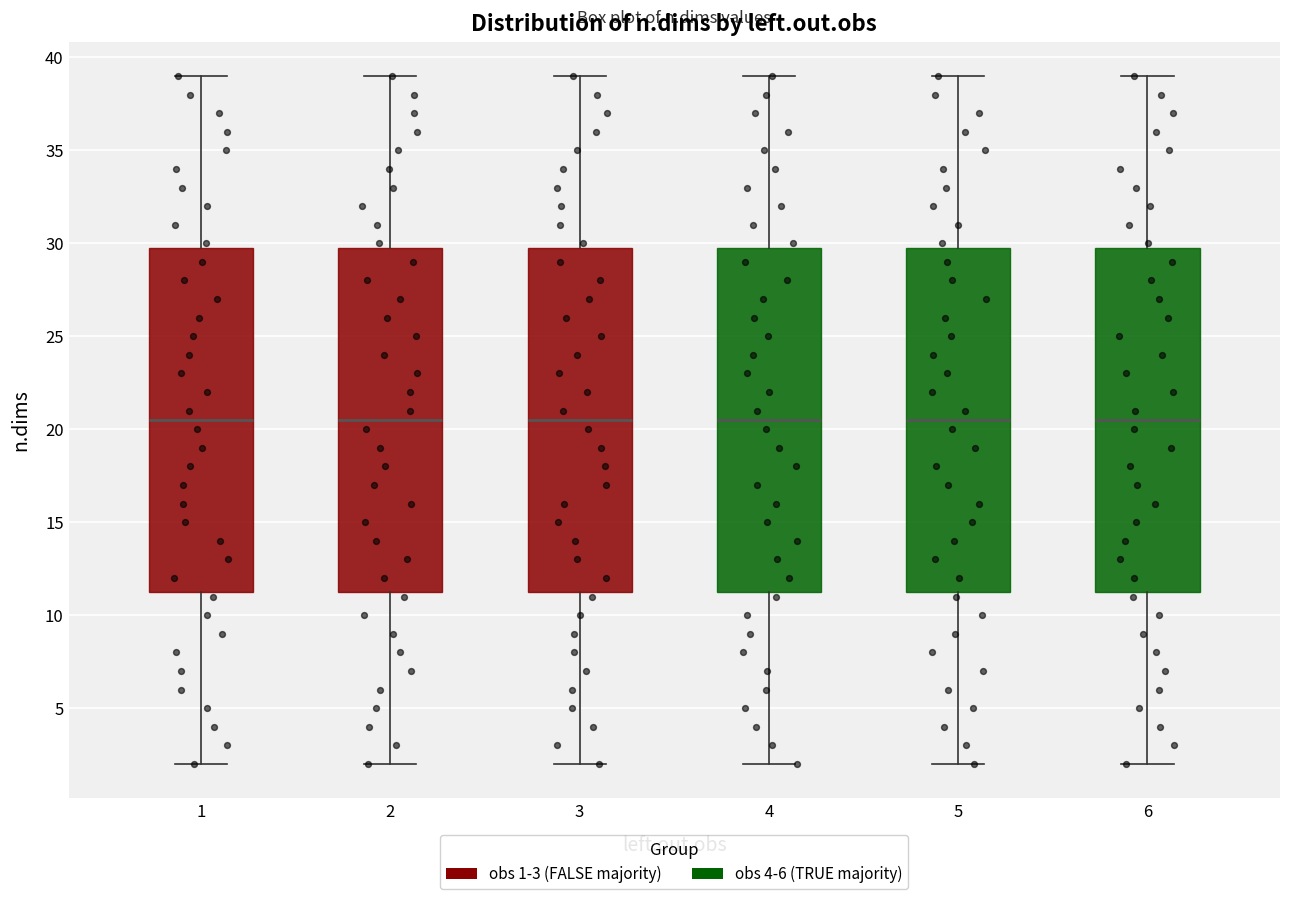

Where does the median line of the box at x = 6 sit on the y-axis? The values are not printed on the chart, so give them approximately, as read against the axis.

20.5